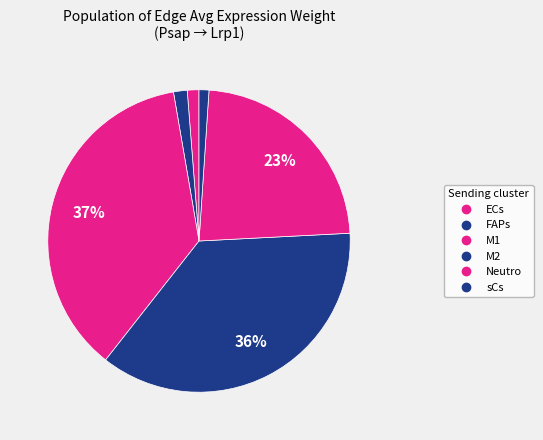

Rank the categories by value from lowest to highest.

sCs, ECs, FAPs, Neutro, M2, M1